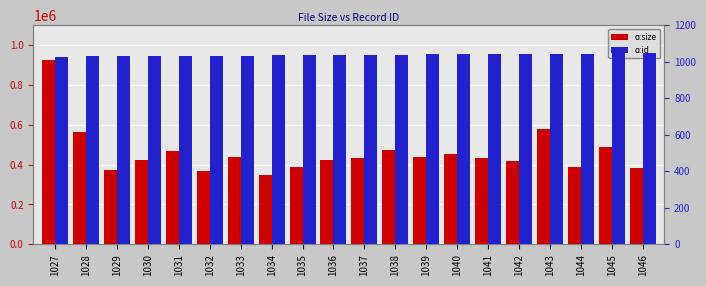

What is the maximum value shown in the chart?

925269